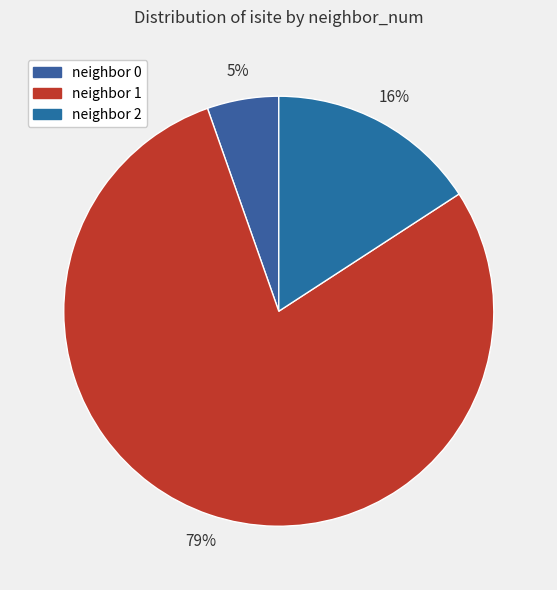

Count the number of slices in the pie.

3